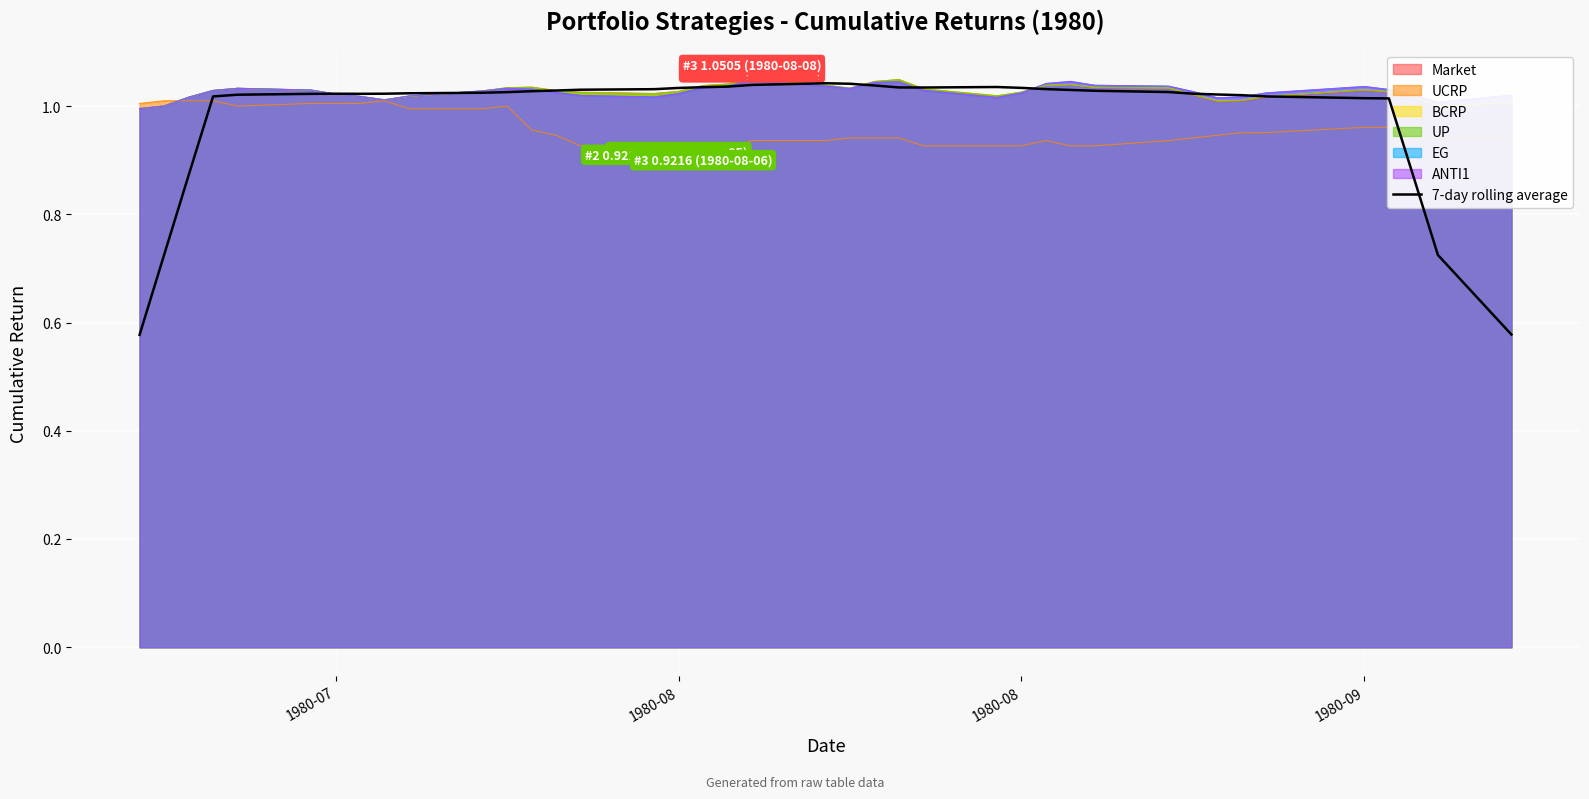

True or false: the data has more than 0 interior local peaks.

True